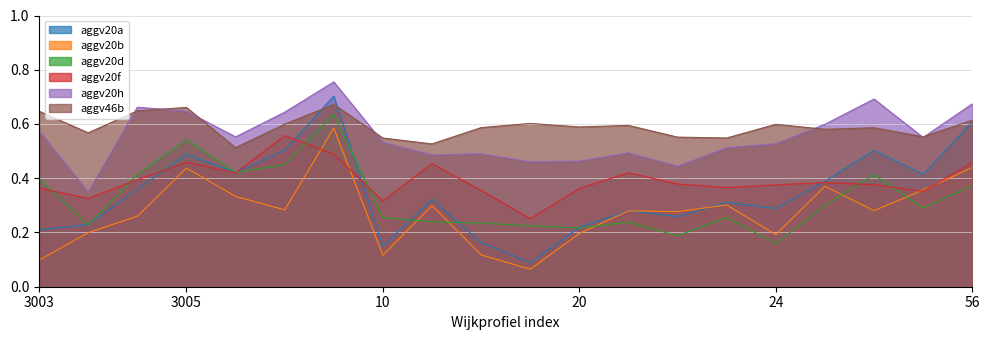

List the series in order of their peak value, highest first.

aggv20h, aggv20a, aggv46b, aggv20d, aggv20b, aggv20f